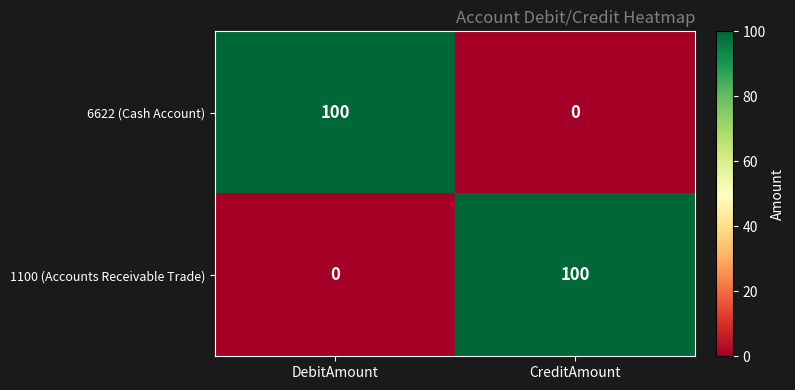

What is the greatest value displayed?

100